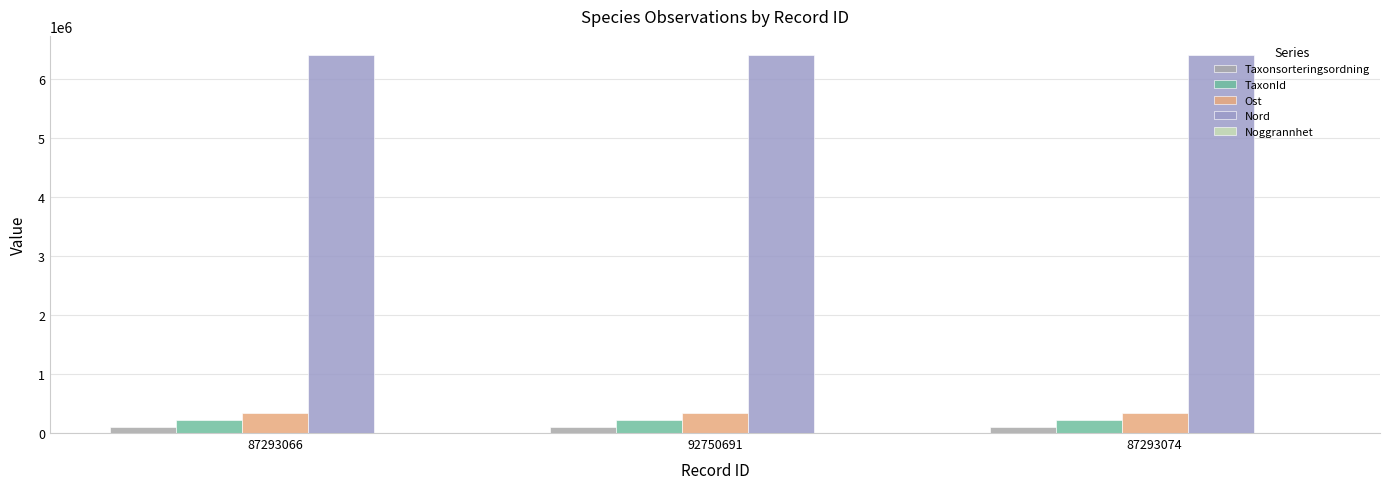

Does the chart contain stacked bars?

No